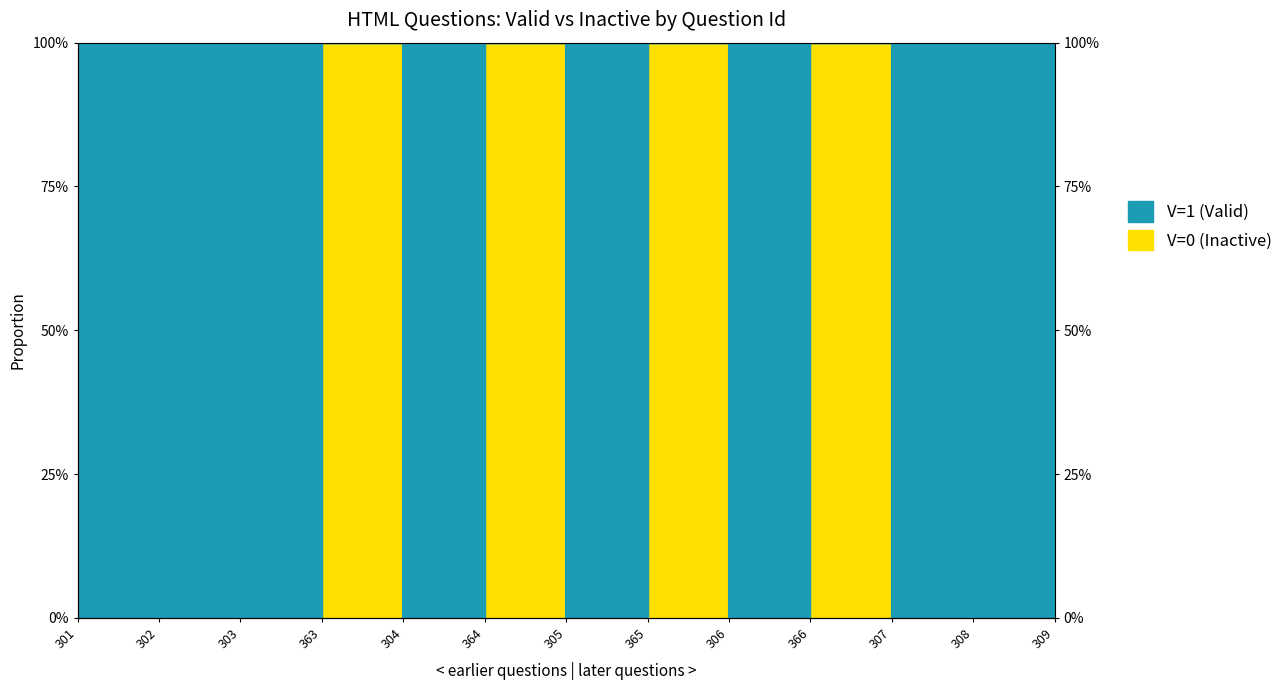

What is the maximum value shown in the chart?

1